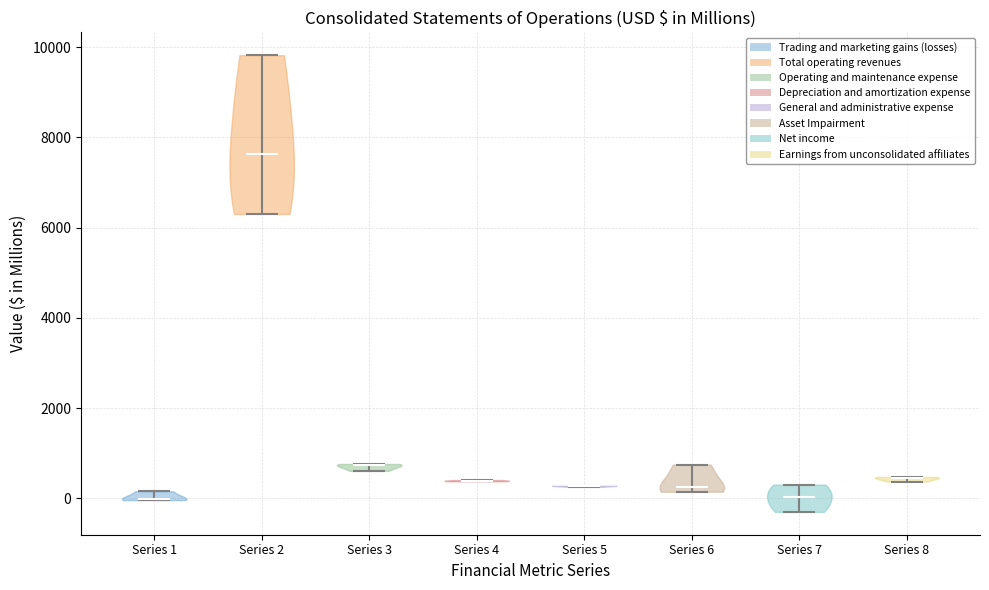

What is the lowest point the violin for Series 3 reaches on the y-axis? The values are not printed on the chart, so give them approximately, as read against the axis.

600